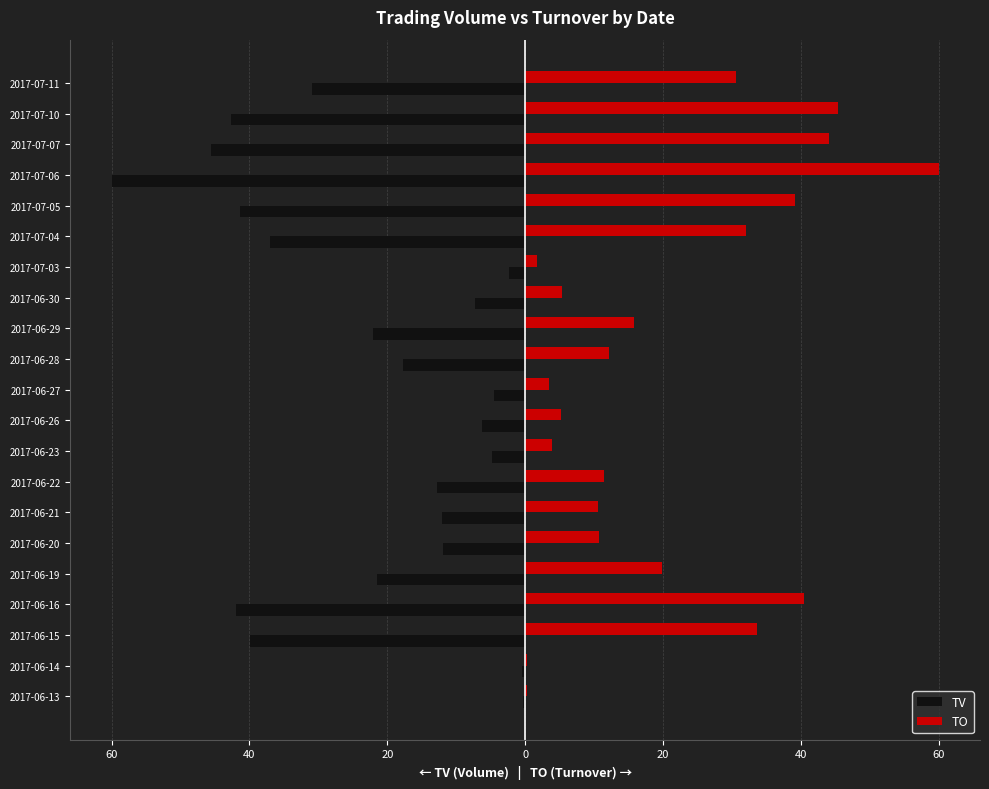

What are all the series names shown in the legend?

TV, TO